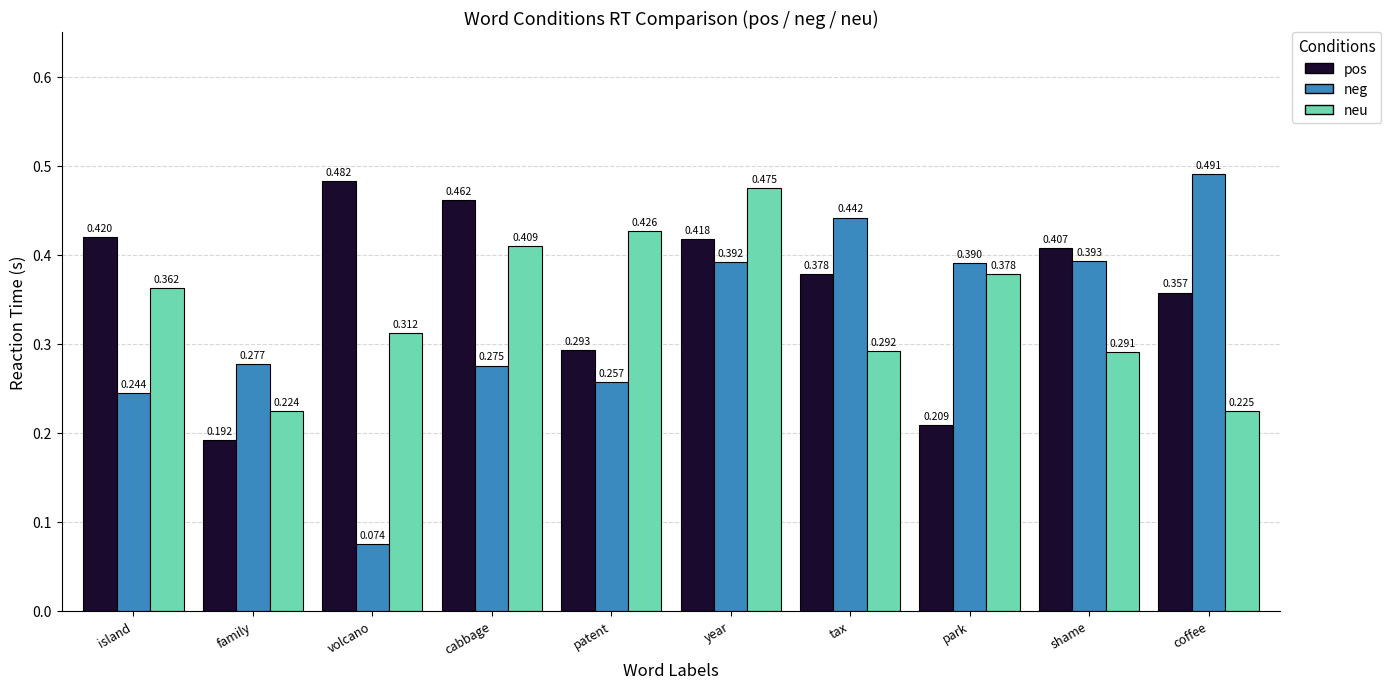

What is the label of the 8th bar from the right?

volcano